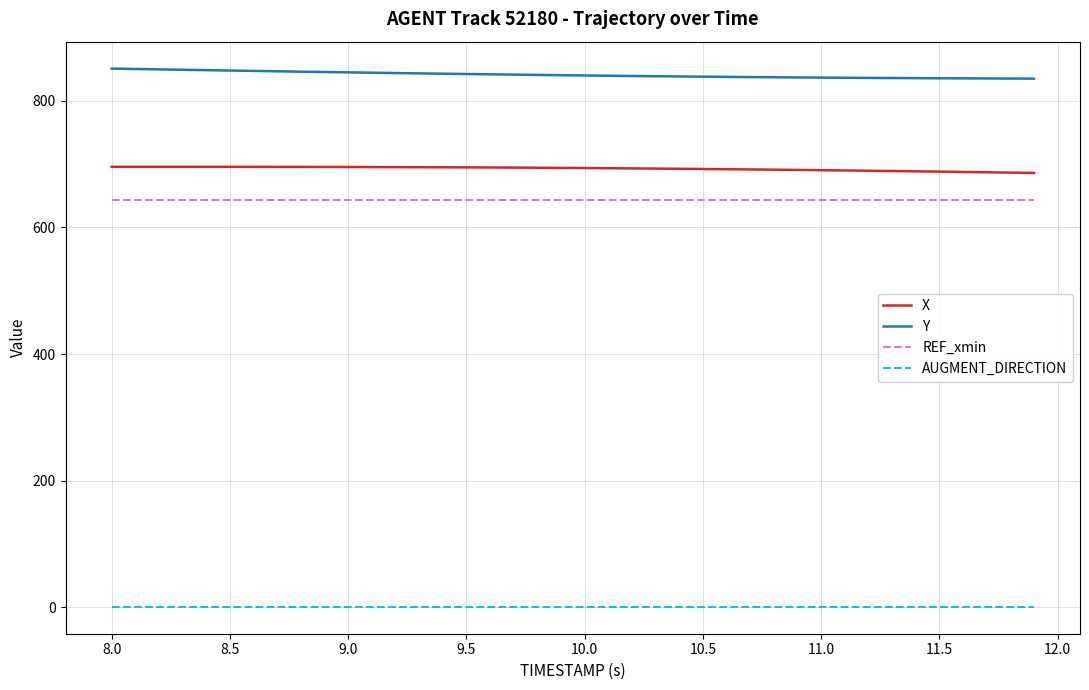

True or false: Y and REF_xmin cross at least once.

False